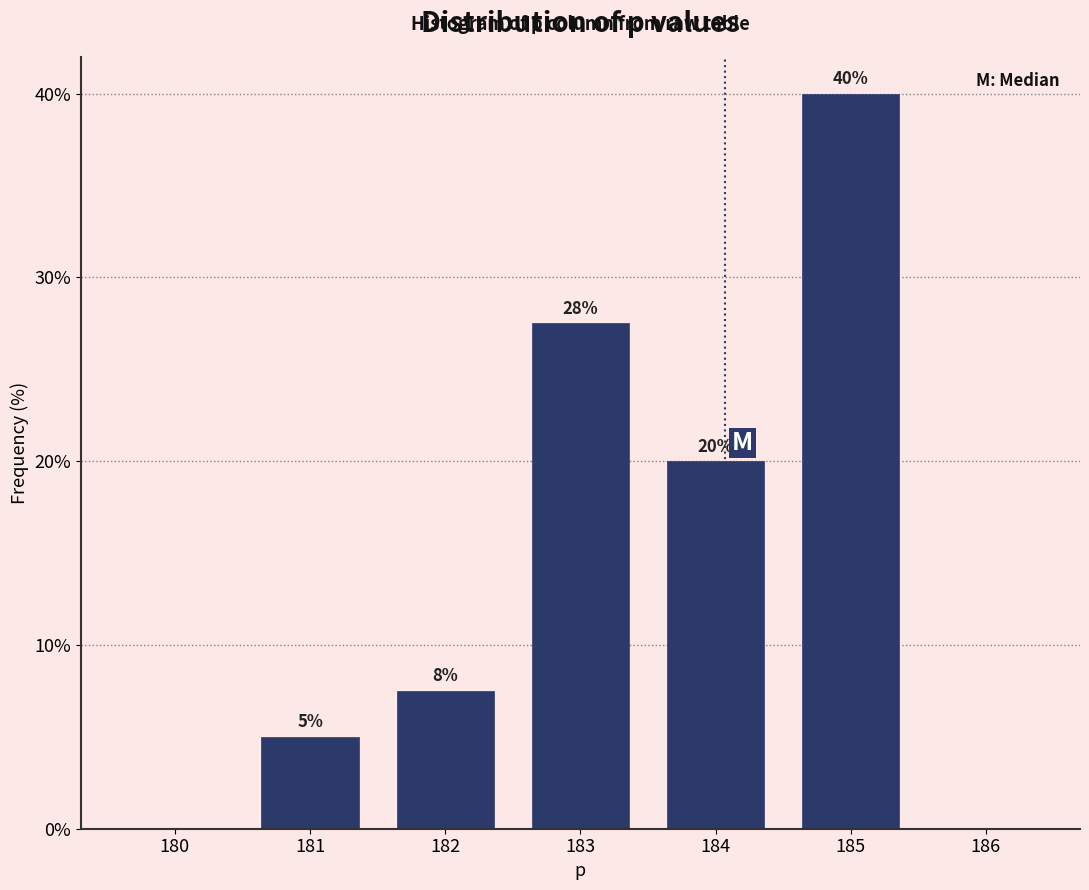

Over which range of the x-axis is the bar tallest?

184.5 to 185.5